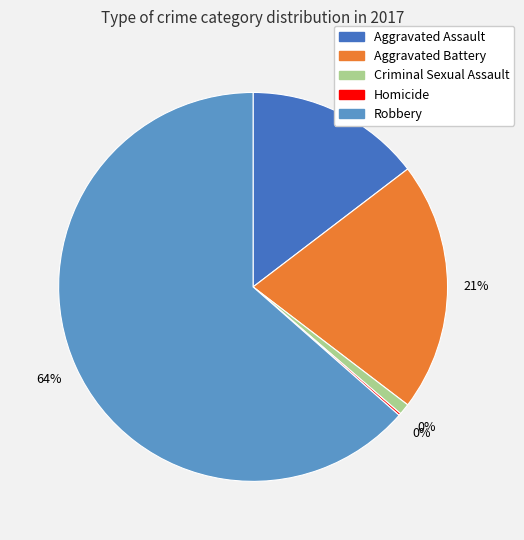

The Criminal Sexual Assault slice represents 1% of the pie. True or false?

True